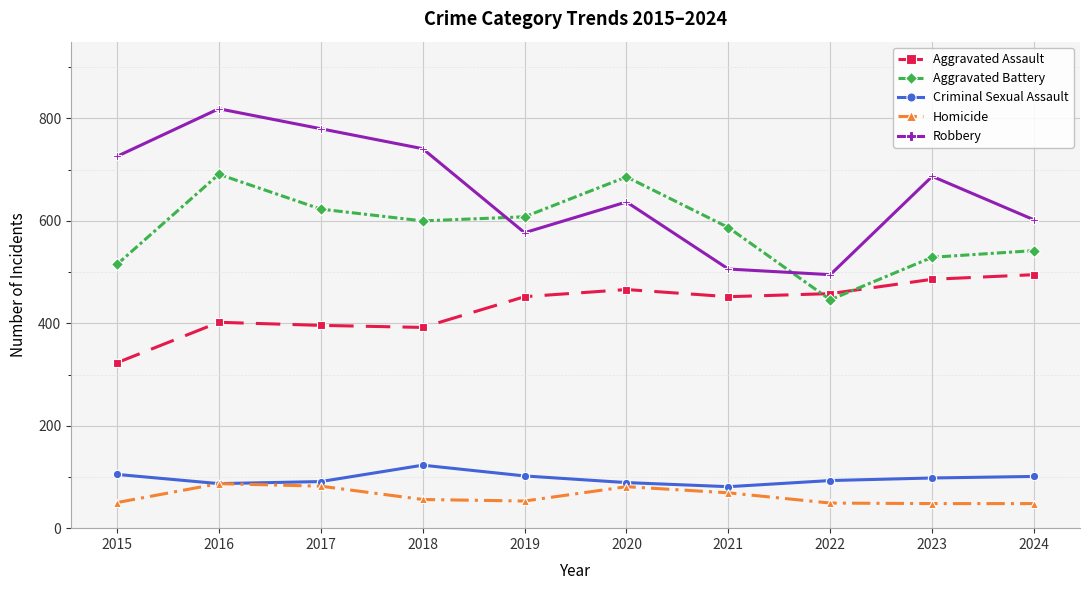

Where is the first local minimum for Aggravated Battery?

2018